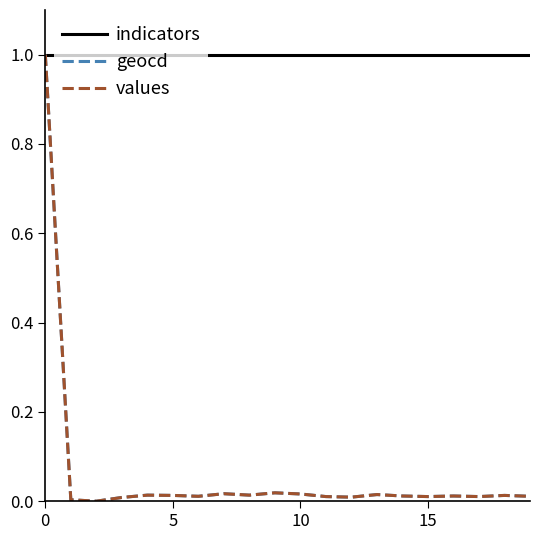

Is this an area chart (filled region under the line)?

No